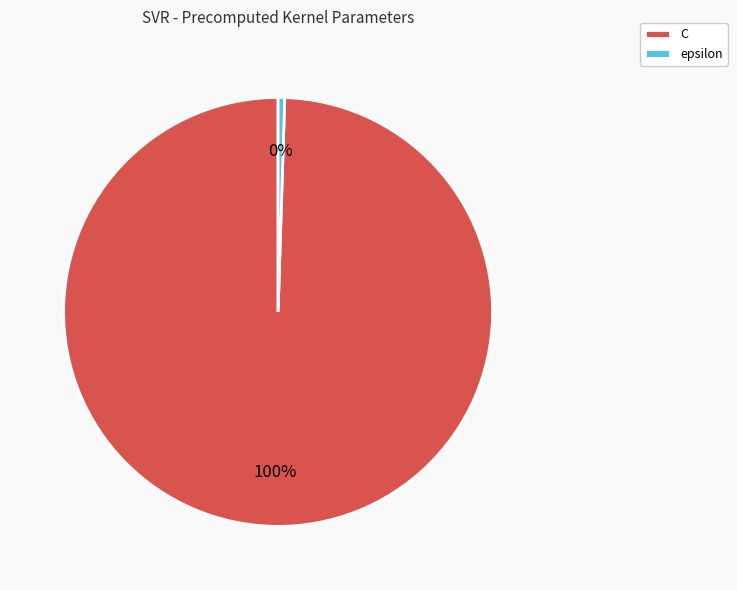

To the nearest percent, what is the average slice percentage?

50%